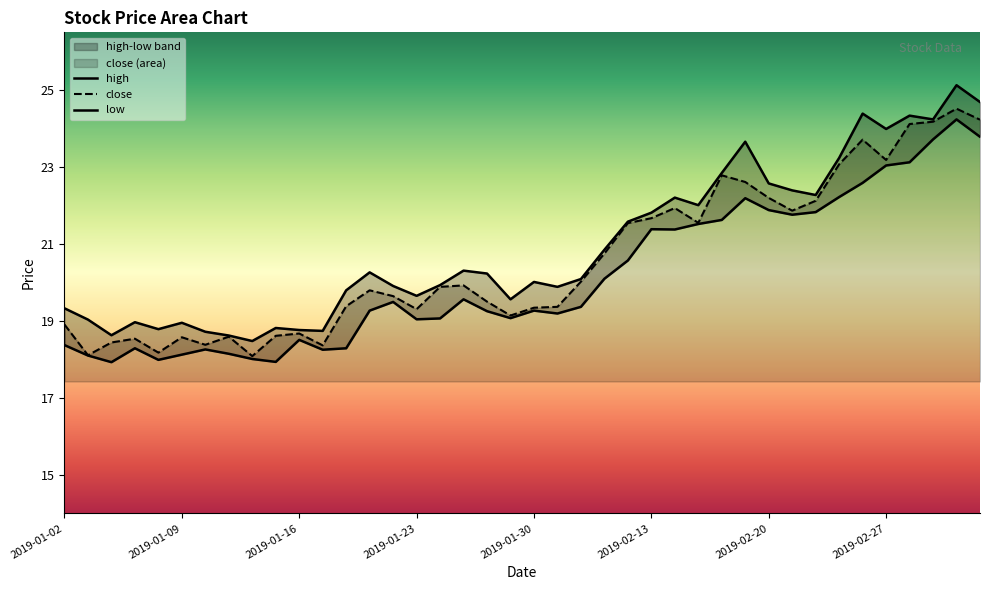

Rank the categories by low value from lowest to highest.

2019-01-04, 2019-01-15, 2019-01-08, 2019-01-14, 2019-01-03, 2019-01-09, 2019-01-11, 2019-01-17, 2019-01-10, 2019-01-07, 2019-01-18, 2019-01-02, 2019-01-16, 2019-01-23, 2019-01-24, 2019-01-29, 2019-01-31, 2019-01-28, 2019-01-21, 2019-01-30, 2019-02-01, 2019-01-22, 2019-01-25, 2019-02-11, 2019-02-12, 2019-02-14, 2019-02-13, 2019-02-15, 2019-02-18, 2019-02-21, 2019-02-22, 2019-02-20, 2019-02-19, 2019-02-25, 2019-02-26, 2019-02-27, 2019-02-28, 2019-03-01, 2019-03-05, 2019-03-04